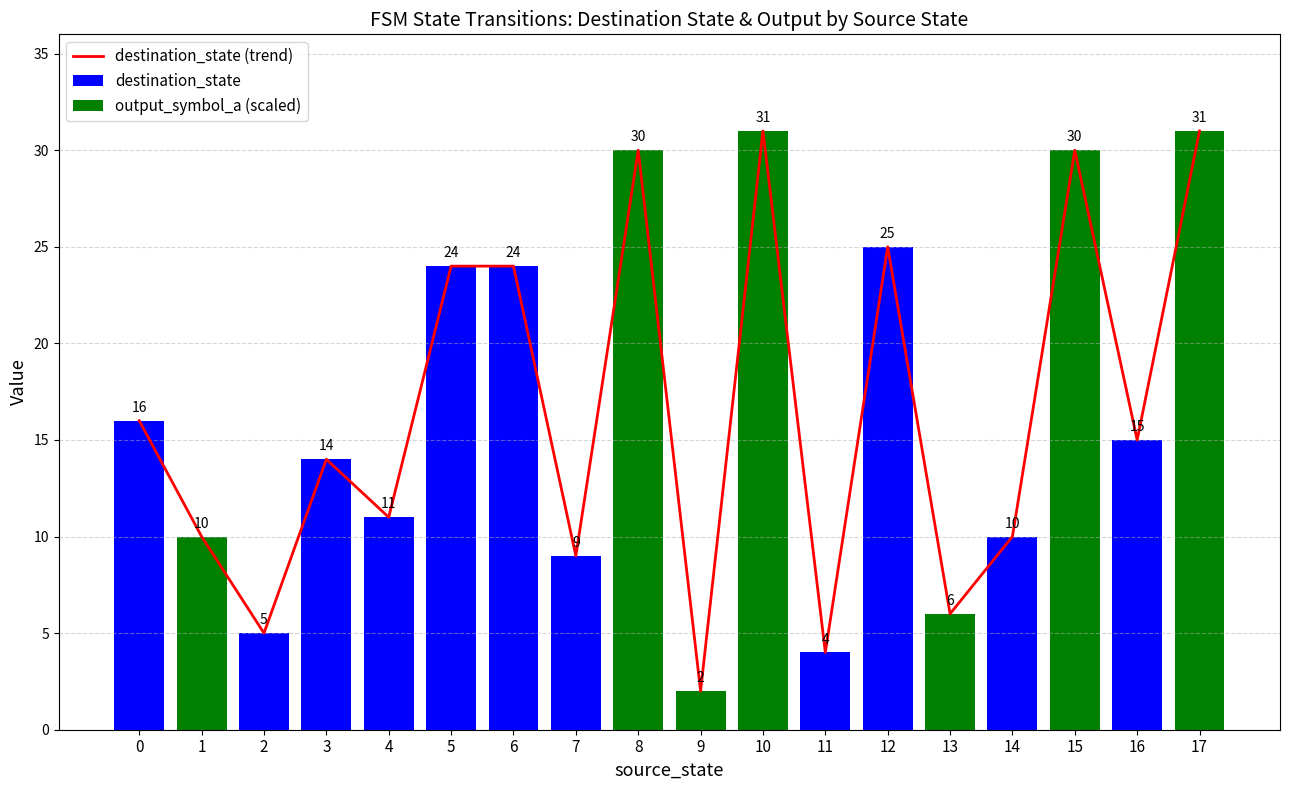

What are all the series names shown in the legend?

destination_state (trend), destination_state, output_symbol_a (scaled)